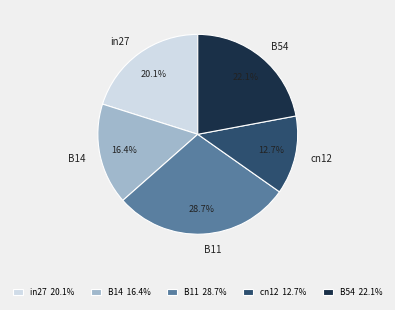

Rank the categories by value from lowest to highest.

cn12, B14, in27, B54, B11